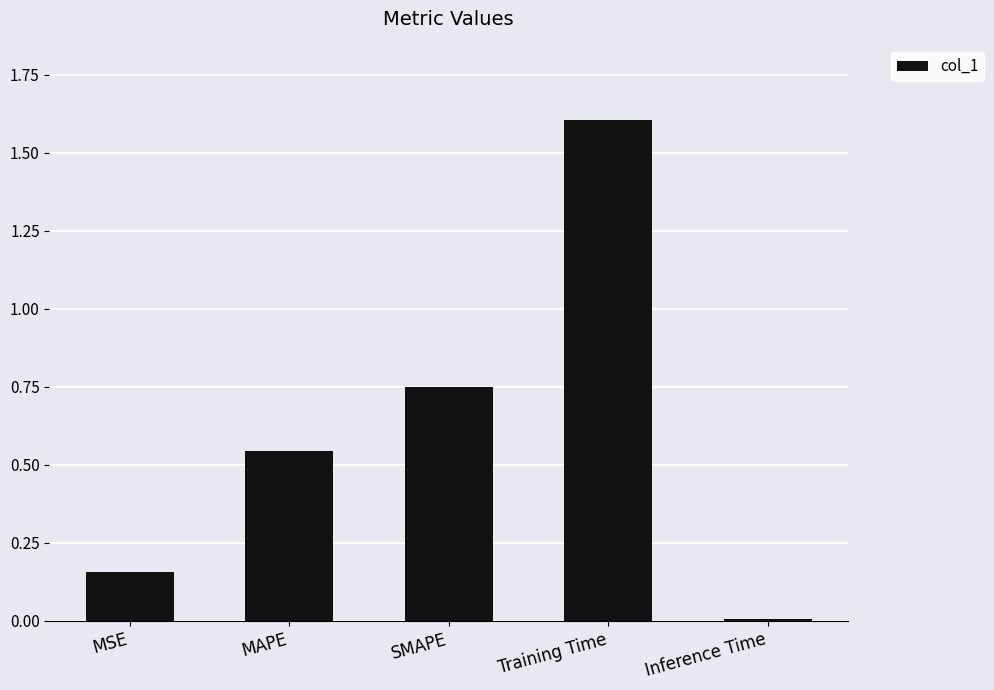

Rank the categories by value from lowest to highest.

Inference Time, MSE, MAPE, SMAPE, Training Time